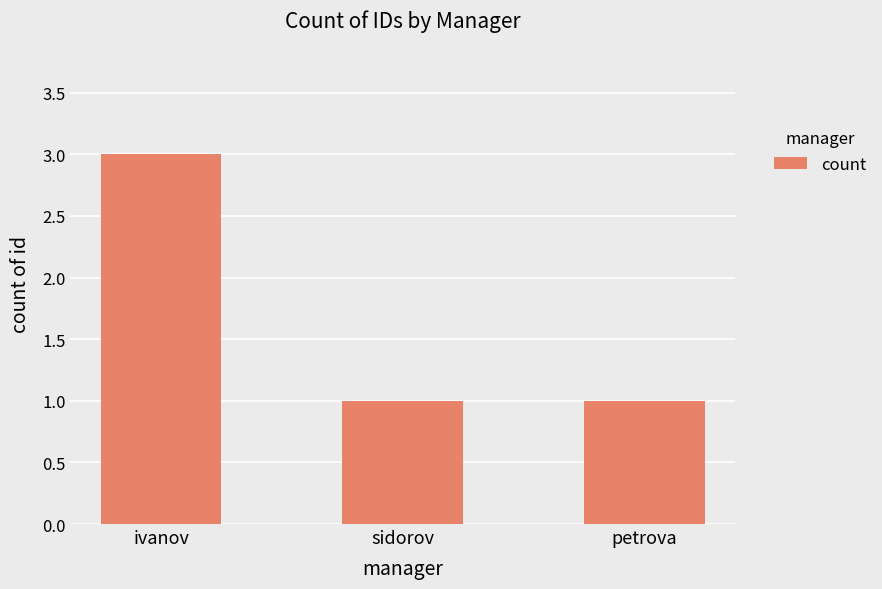

Read the value at ivanov.

3